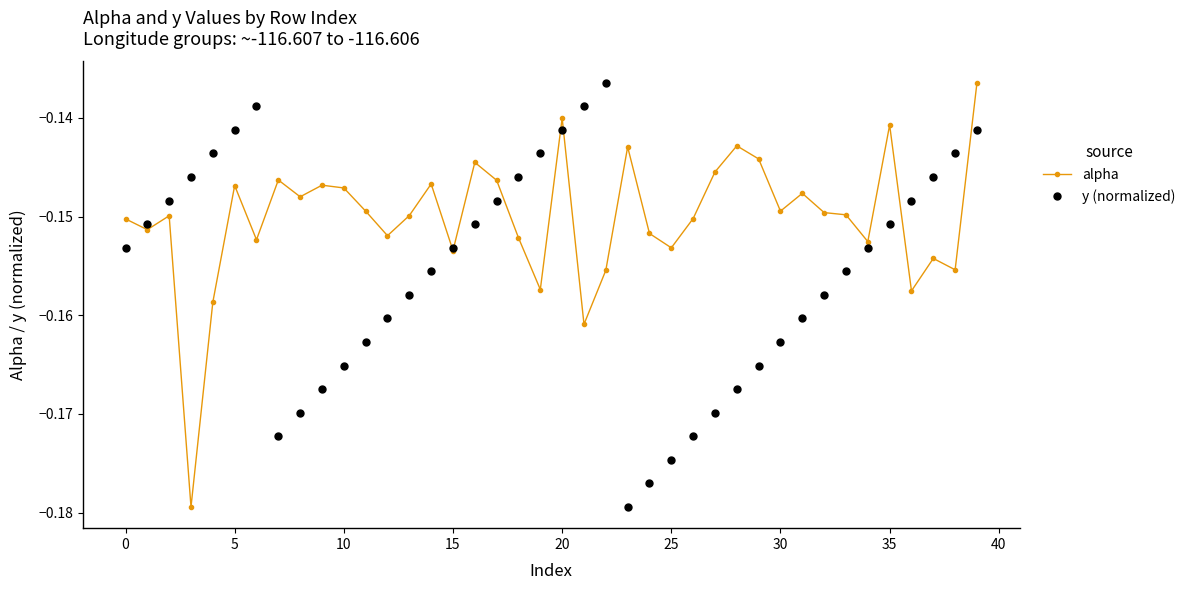

Which series has the largest total across all categories?

alpha